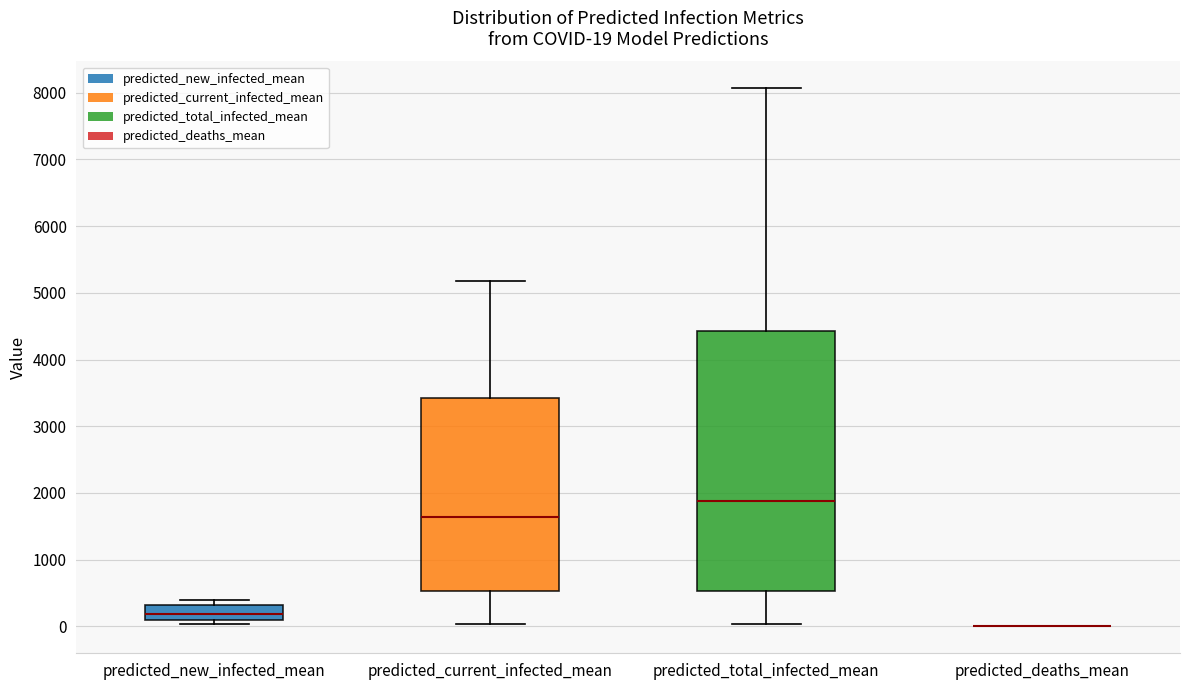

Comparing the boxes themselves (not the whiskers), which one is the tallest?

predicted_total_infected_mean